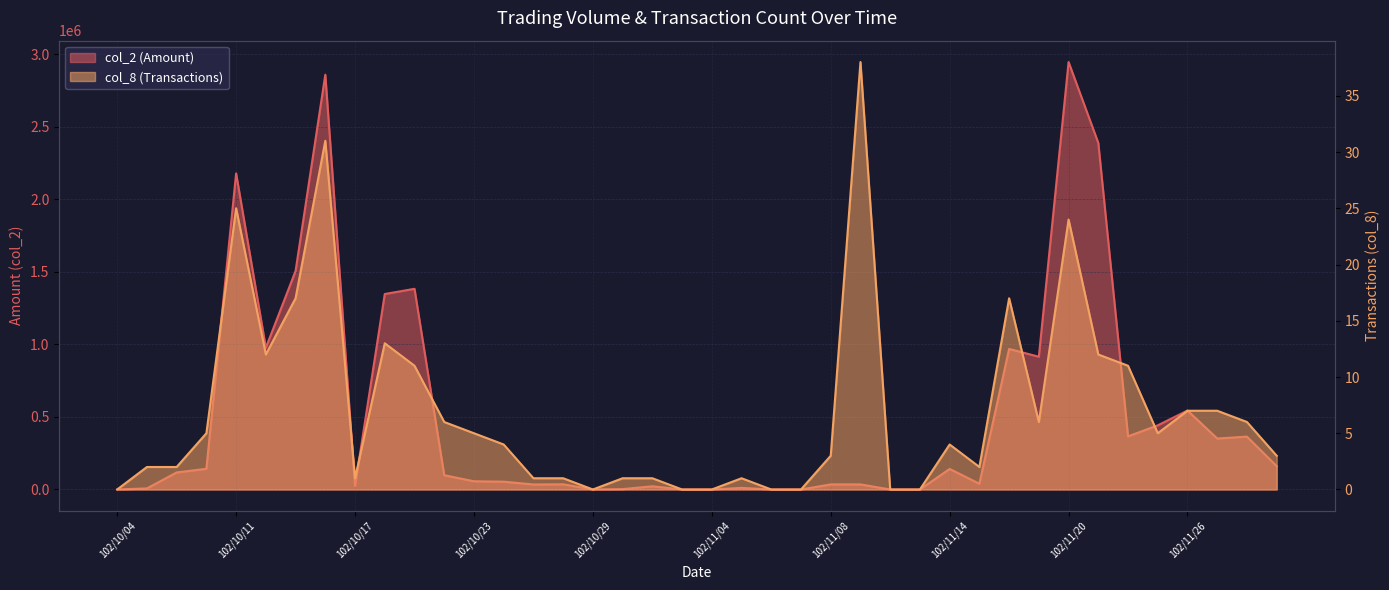

At 102/11/07, list the series in order from largest to smallest.

col_2 (Amount), col_8 (Transactions)